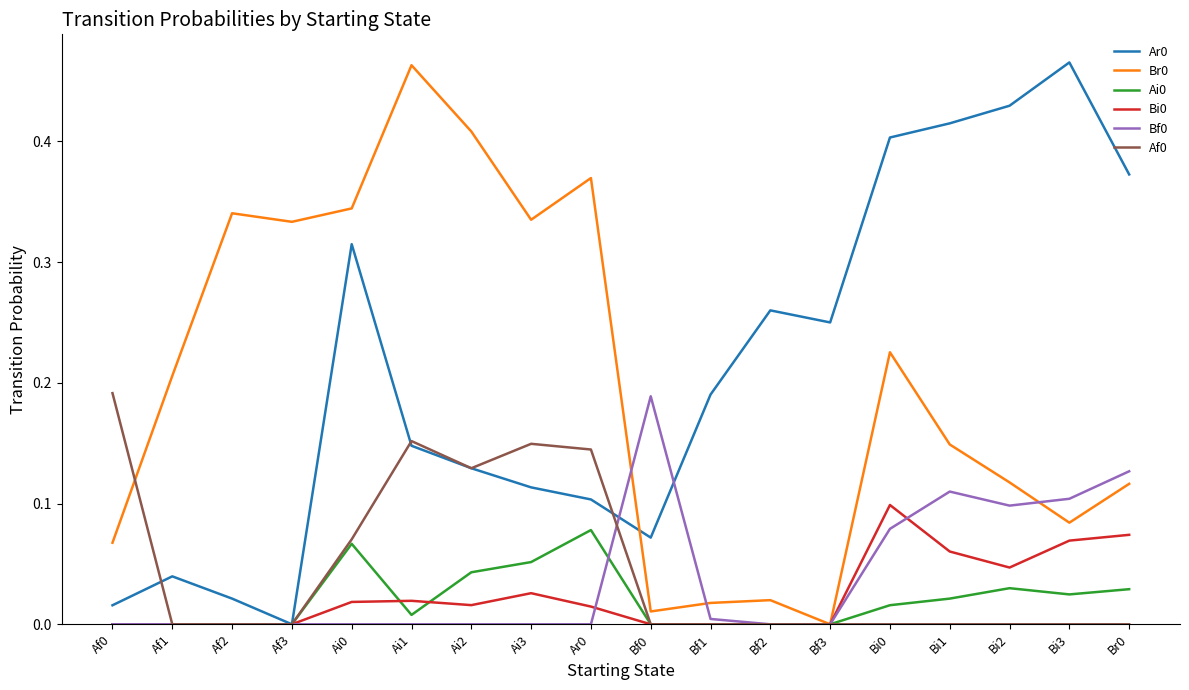

True or false: Ai0 and Bi0 intersect in this chart.

True